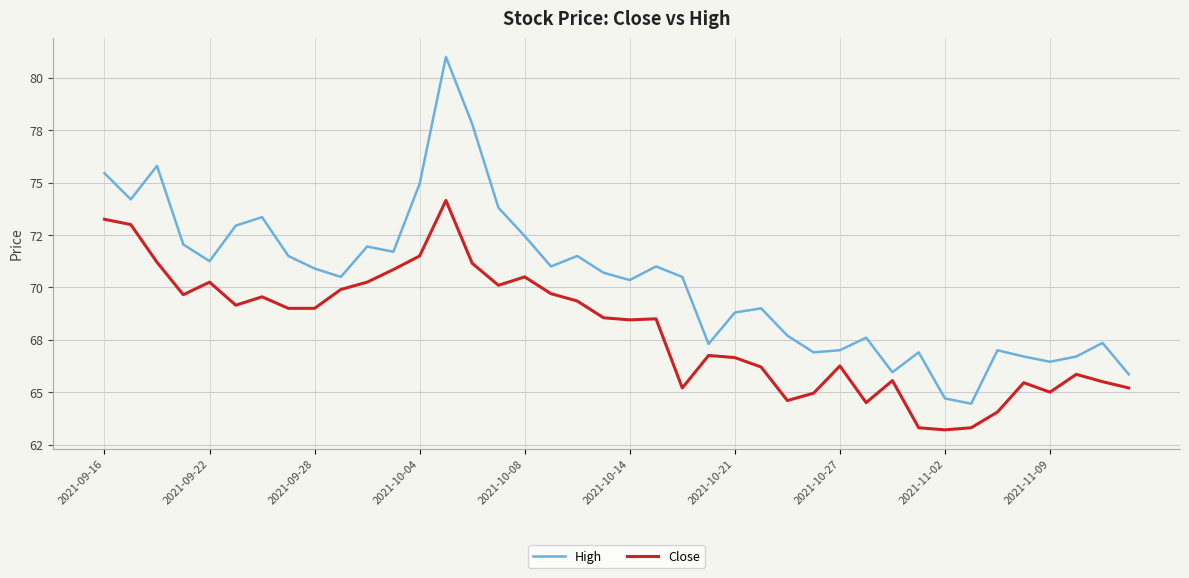

What is the value of the Close point at the 13th from the left?

71.5